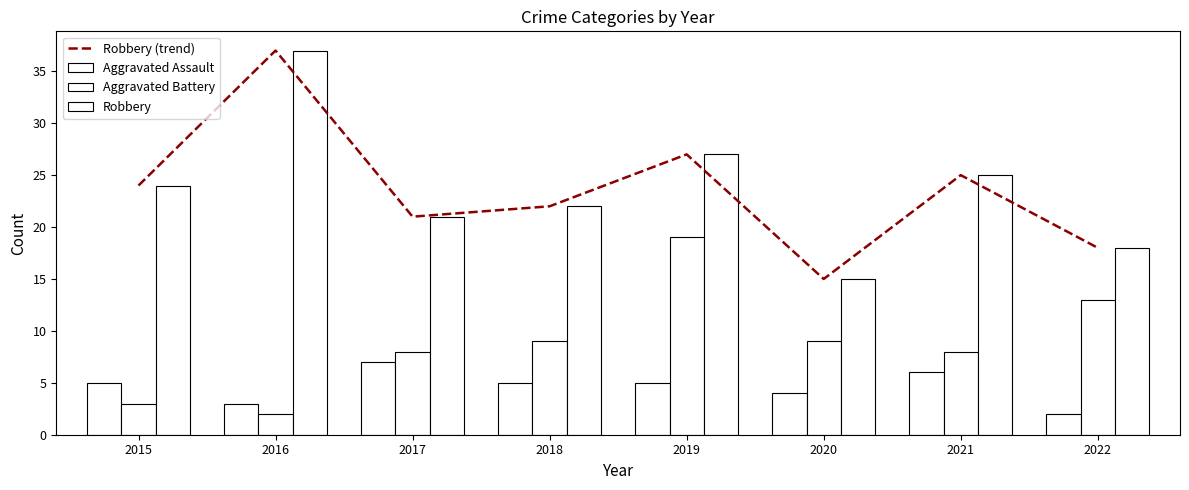

At how many categories does at least one series exceed 17?

7